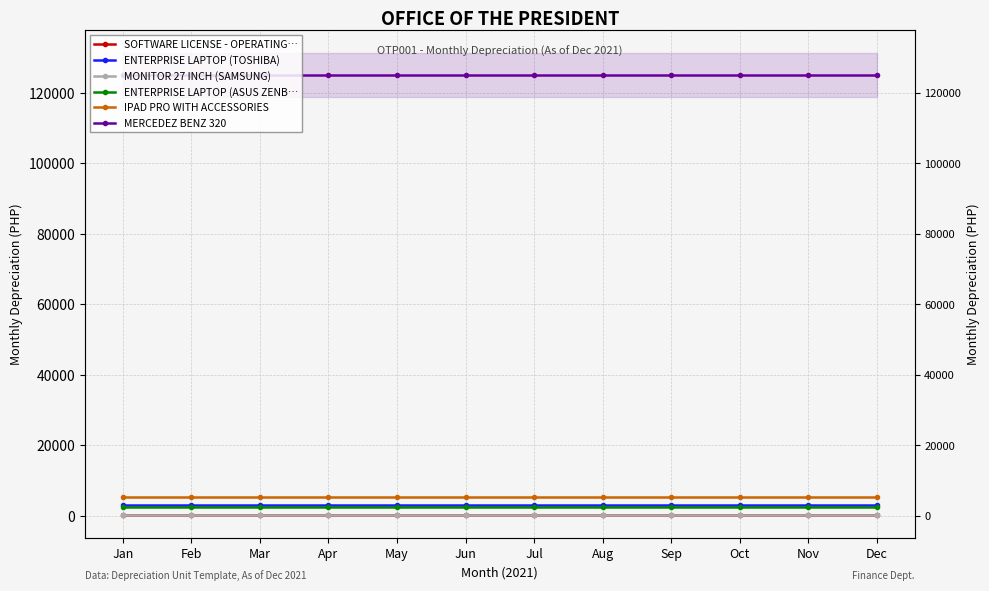

What is the greatest value displayed?

125000.0